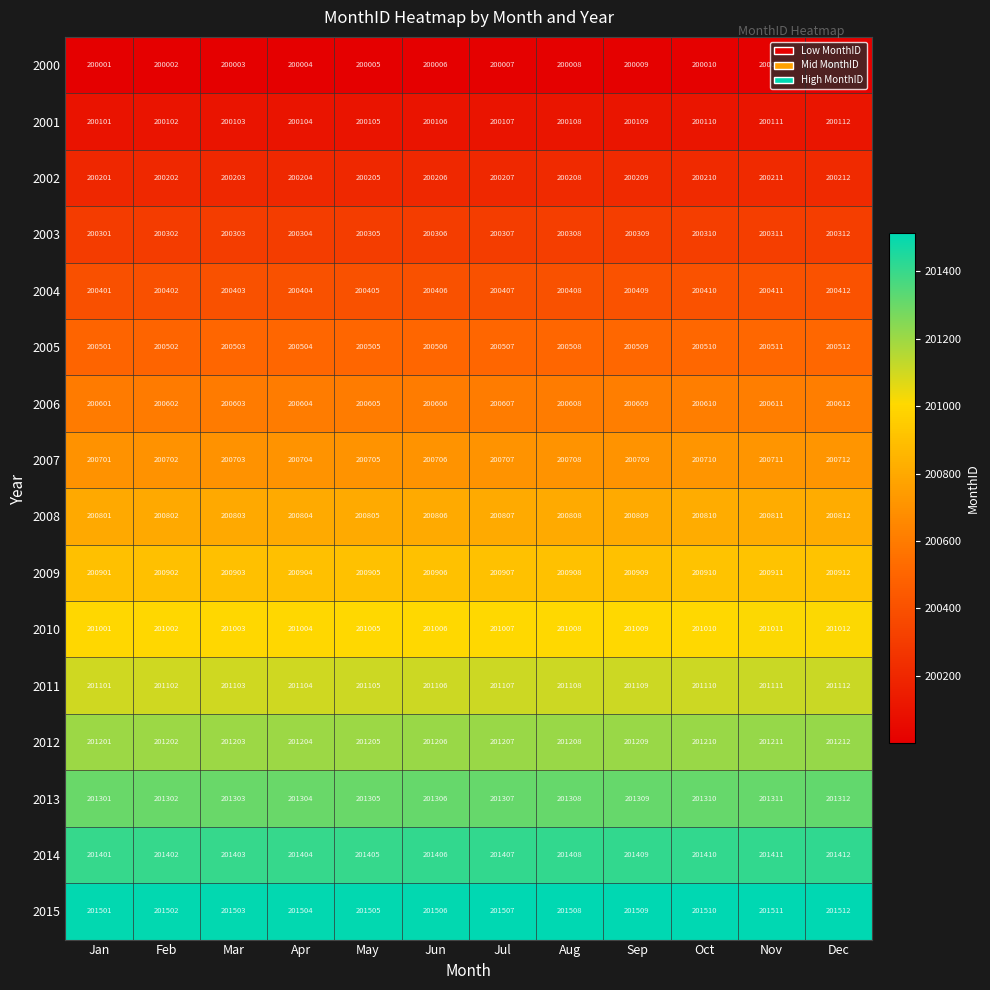

List the labels in order of 2005 value, smallest first.

Jan, Feb, Mar, Apr, May, Jun, Jul, Aug, Sep, Oct, Nov, Dec